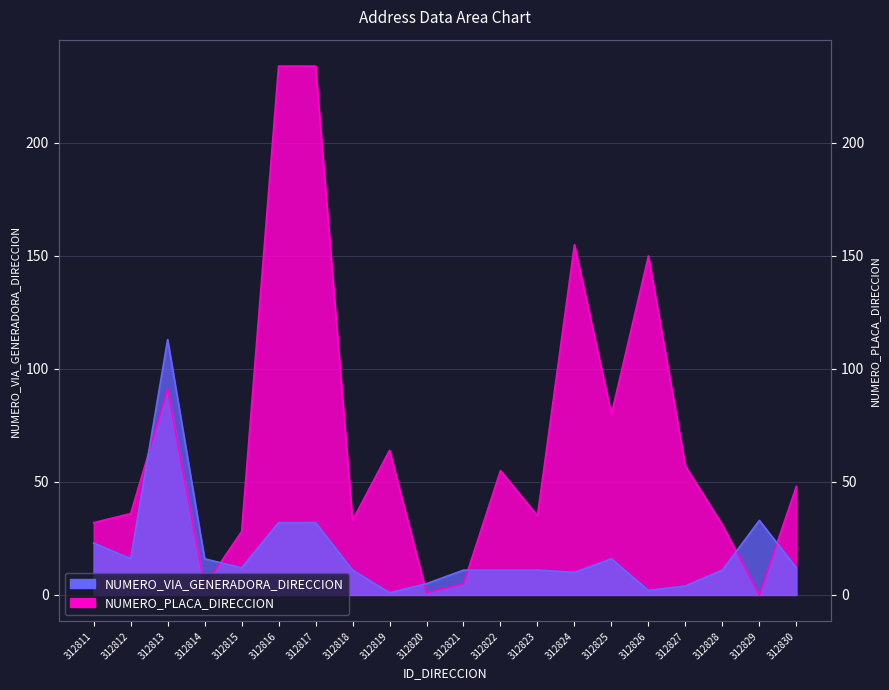

What is the spread (max minus min) of values at 312818?

22